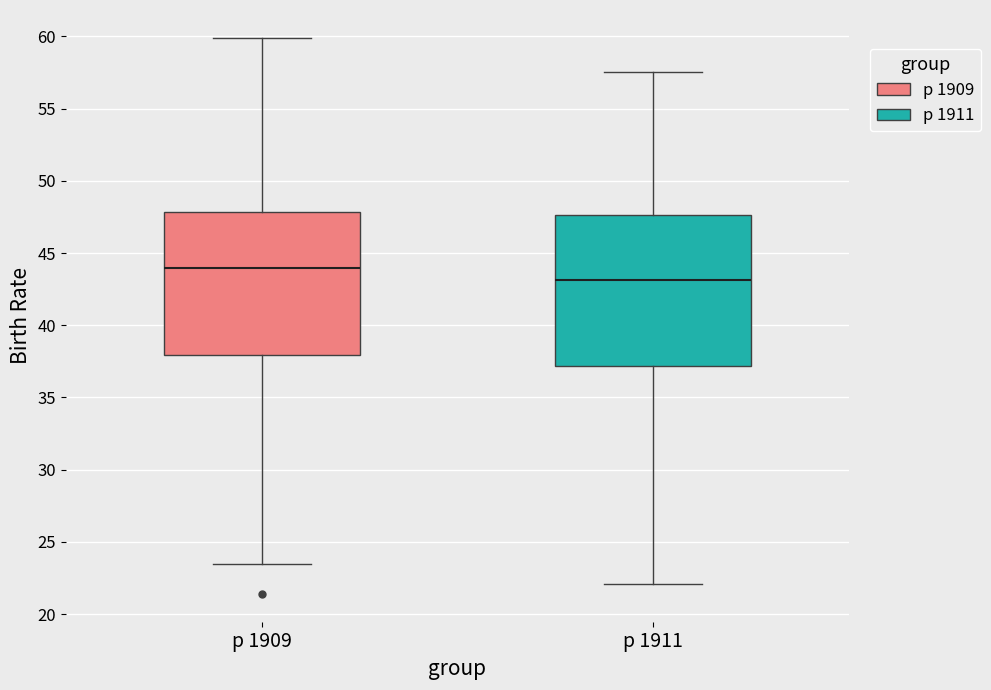

Reading left to right, transcribe this box plot: for each box, give where its median line is, the range the box spans, and where its two whiskers end, as read against the y-axis. The values are not printed on the chart, so give them approximately, as read against the axis.

р 1909: median 44.0, box 38.0 to 48.0, whiskers 23.5 to 60.0
р 1911: median 43.0, box 37.0 to 47.5, whiskers 22.0 to 57.5